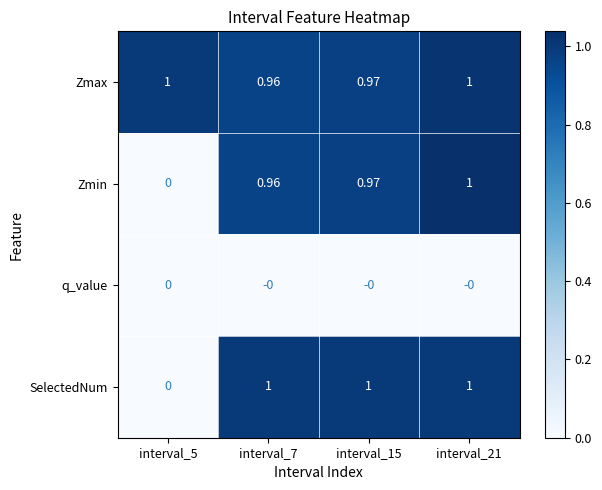

Which series has the largest total across all categories?

Zmax